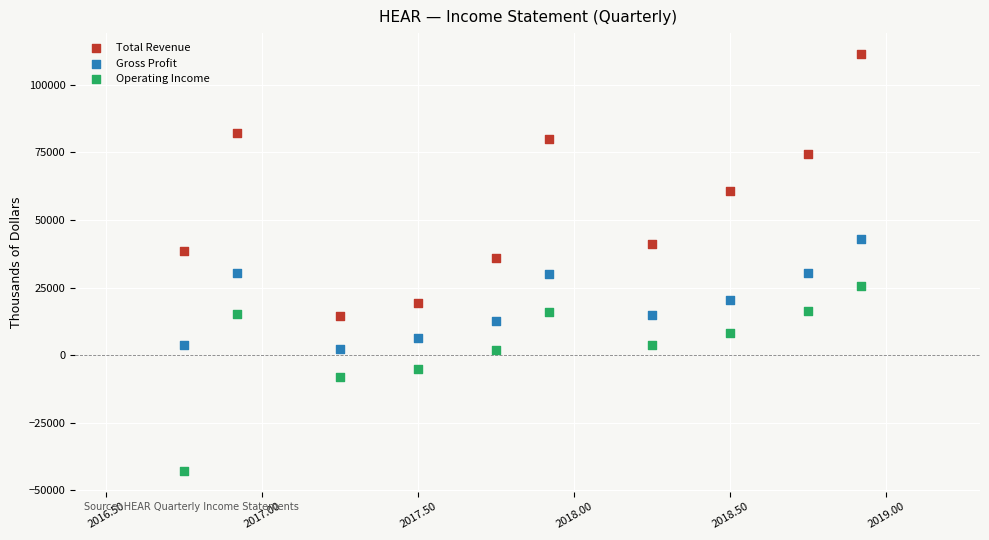

In the Total Revenue series, what Y value is closest to 62850?

60800